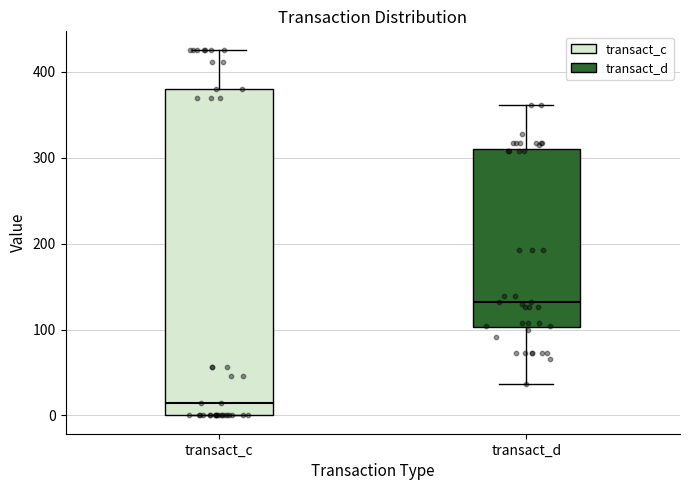

Which box is the tallest, from its lower edge to its upper edge?

transact_c